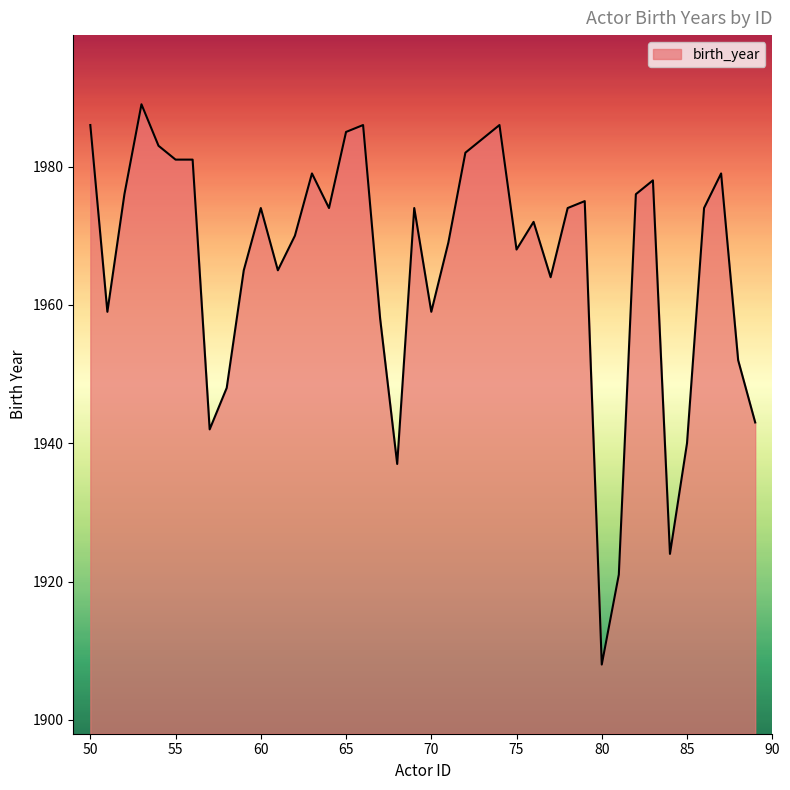

What is the minimum value shown in the chart?

1908